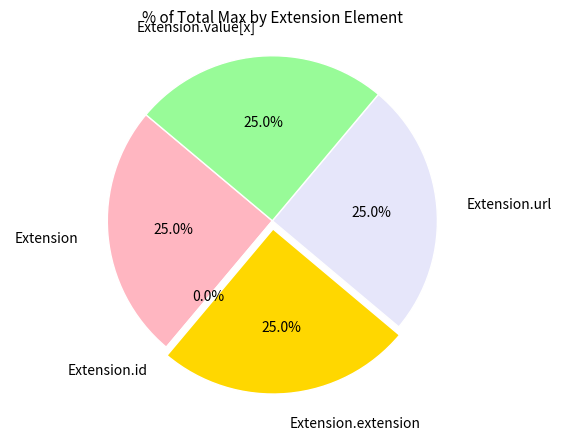

Do Extension.id and Extension together represent more than half of the pie?

No